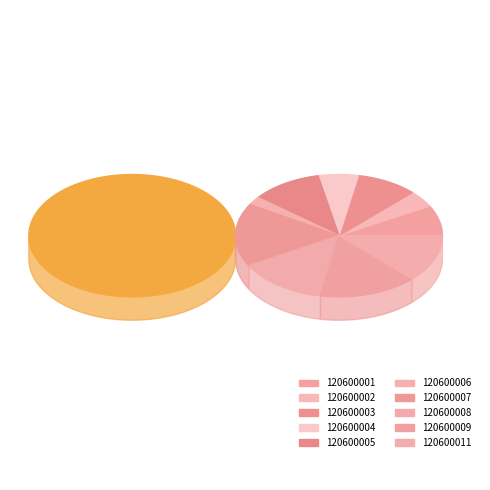

Combined, do 120600007 and 120600005 account for over 50%?

No